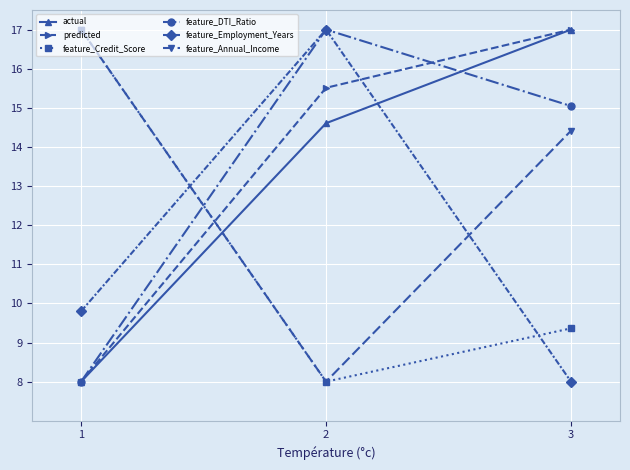

Read the feature_Employment_Years value at 2.

17.0